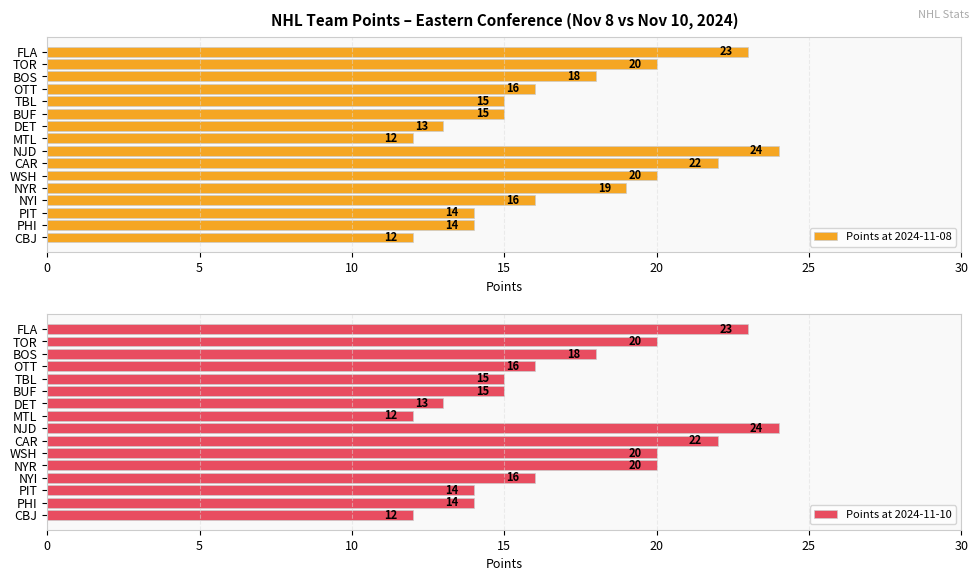

What value does the Points at 2024-11-08 series have at CAR?

22